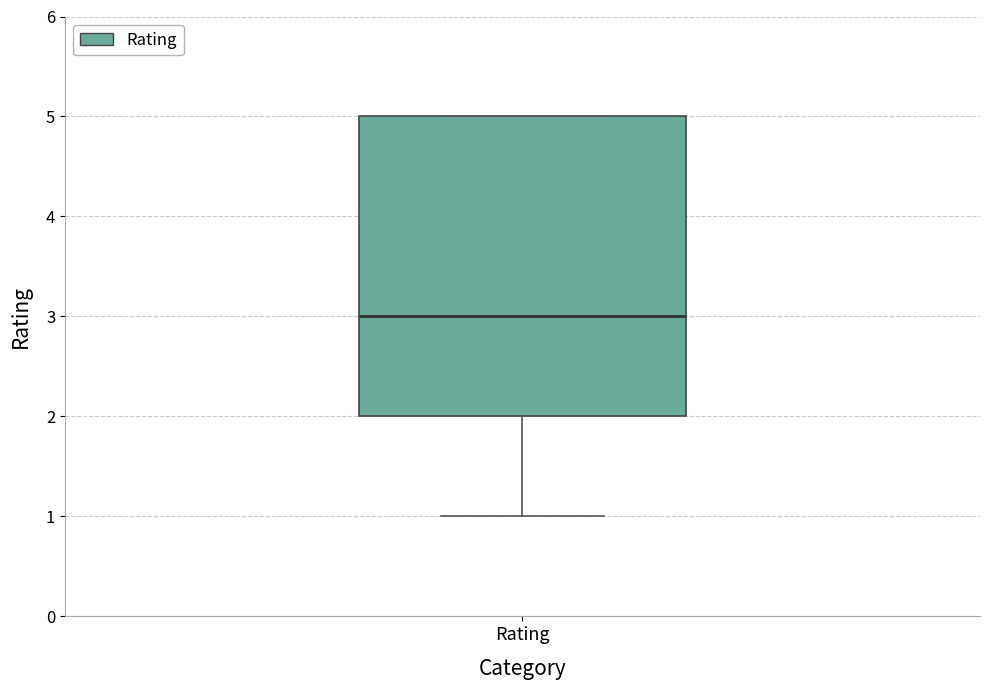

Where is the lower edge of the box for Rating on the y-axis? The values are not printed on the chart, so give them approximately, as read against the axis.

2